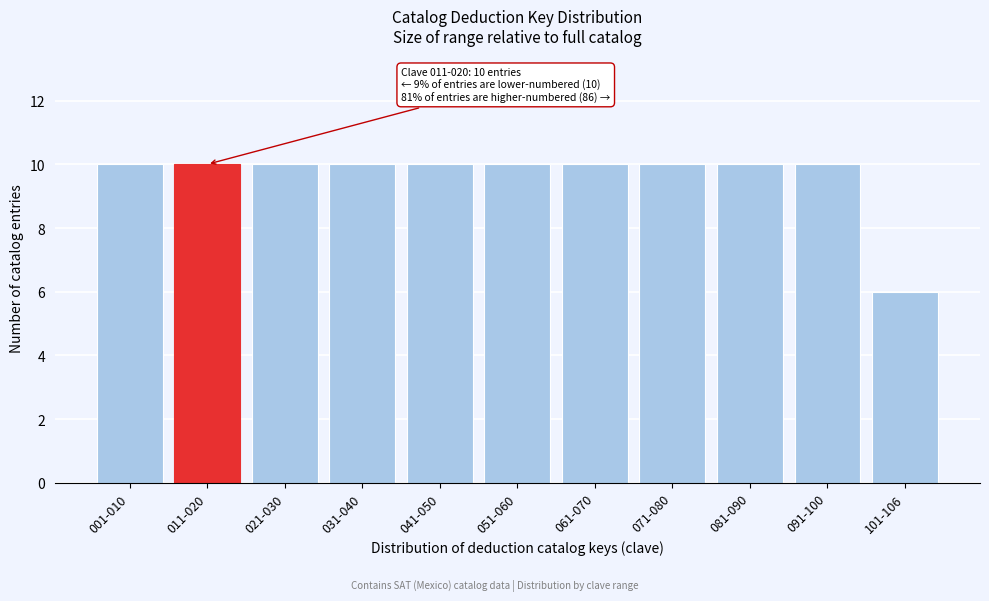

Reading left to right, list all the values displayed in this chart.

001-010=10	011-020=10	021-030=10	031-040=10	041-050=10	051-060=10	061-070=10	071-080=10	081-090=10	091-100=10	101-106=6